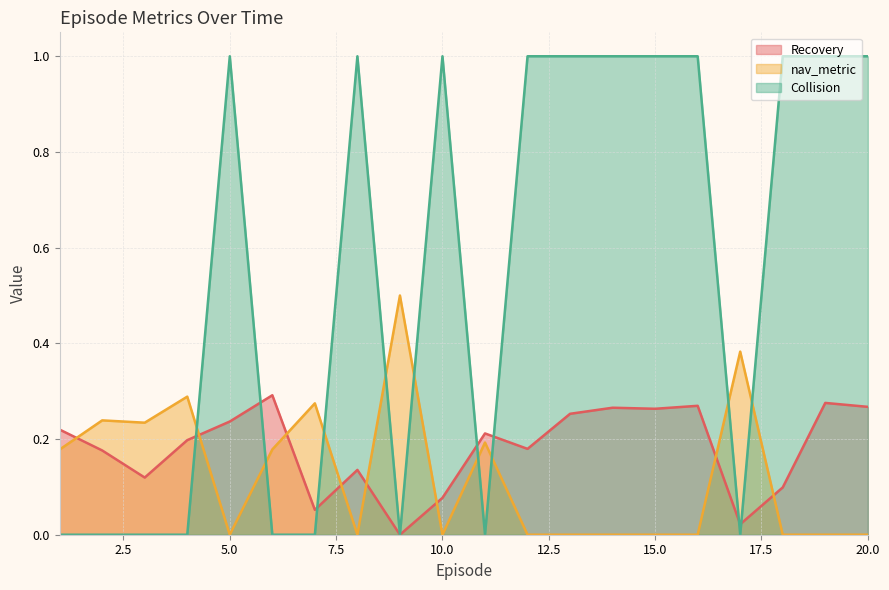

List the labels in order of Recovery value, smallest first.

9, 17, 7, 10, 18, 3, 8, 2, 12, 4, 11, 1, 5, 13, 15, 14, 20, 16, 19, 6